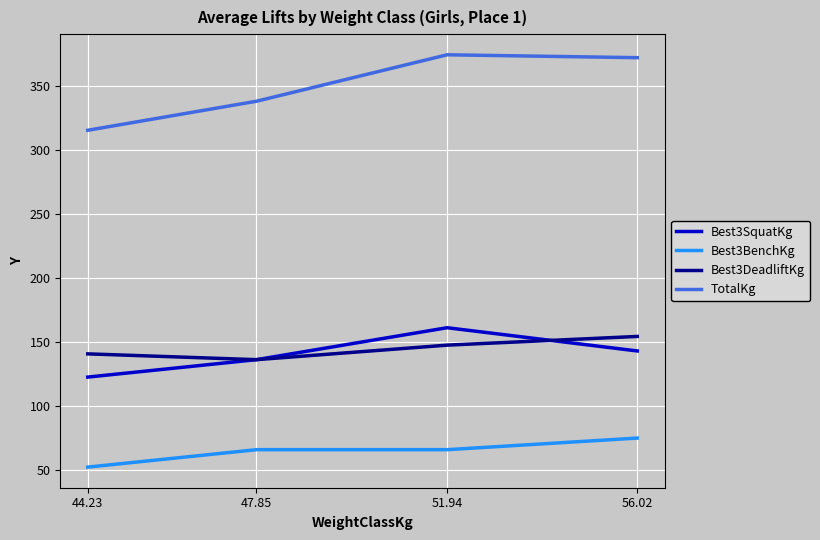

The TotalKg series shows 371.9 at 56.02. True or false?

True